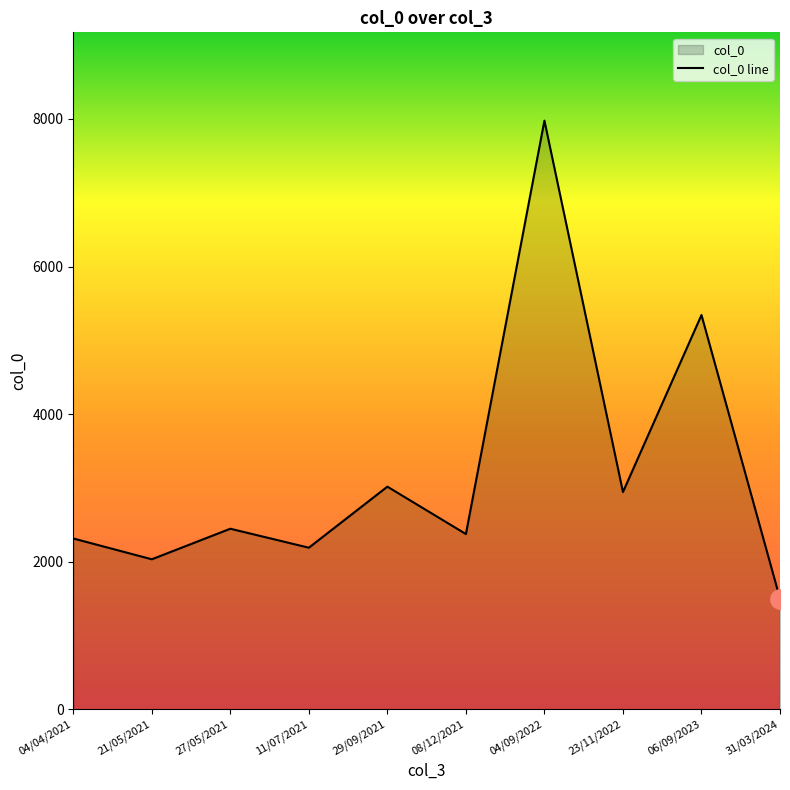

What is the greatest value displayed?

7976